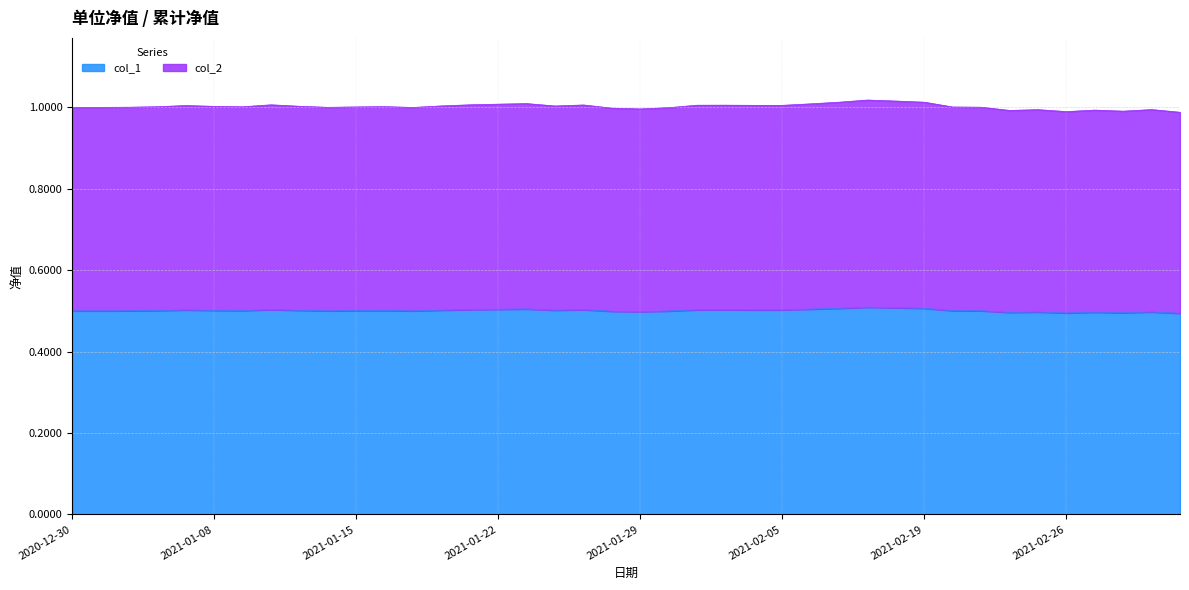

True or false: col_2 has more than 1 interior local peaks.

True